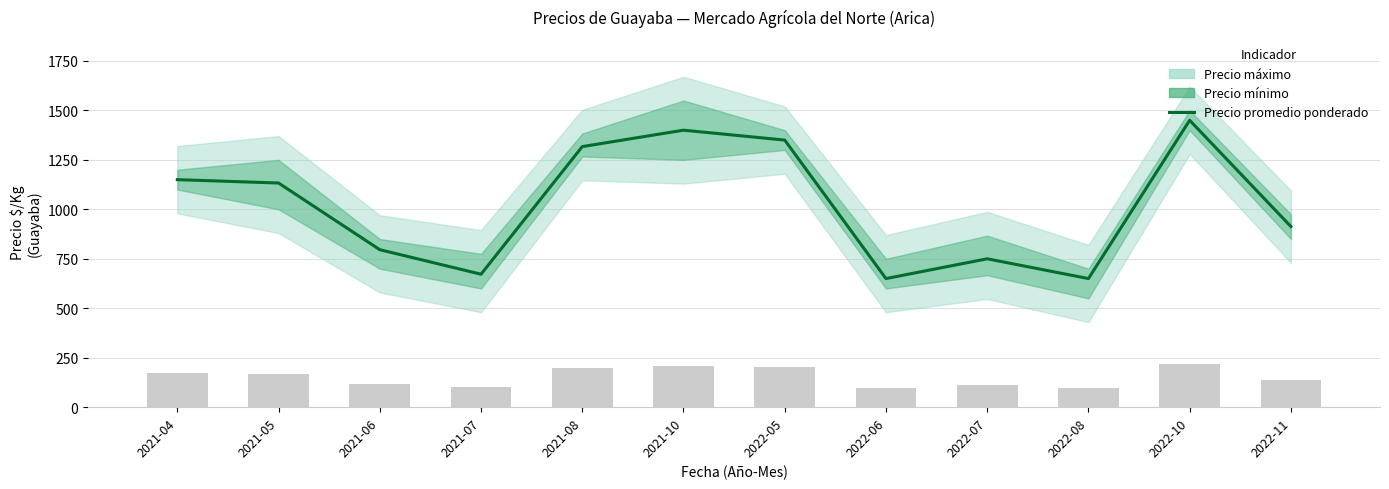

Read the value at 2022-08.

650